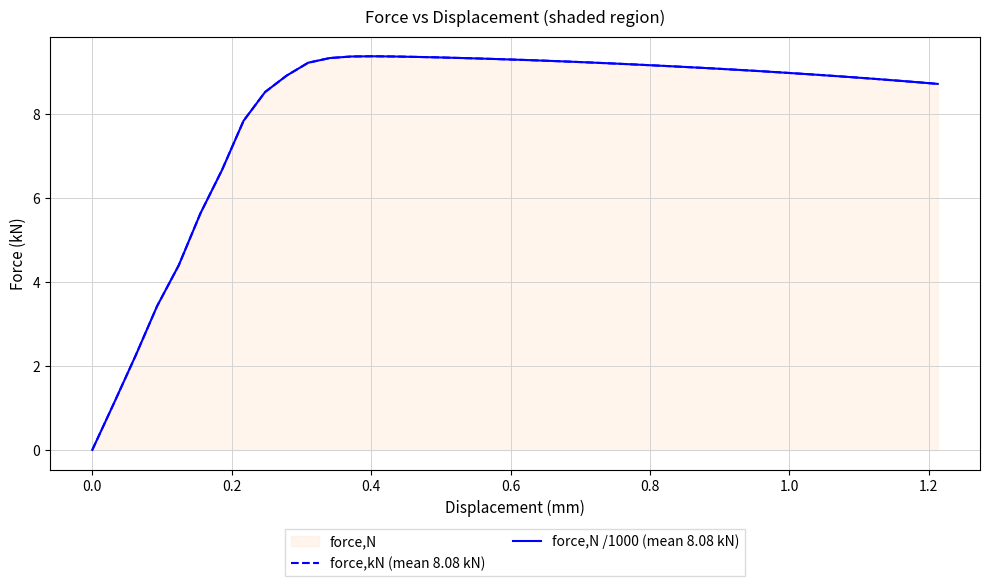

How many lines are shown in the chart?

2